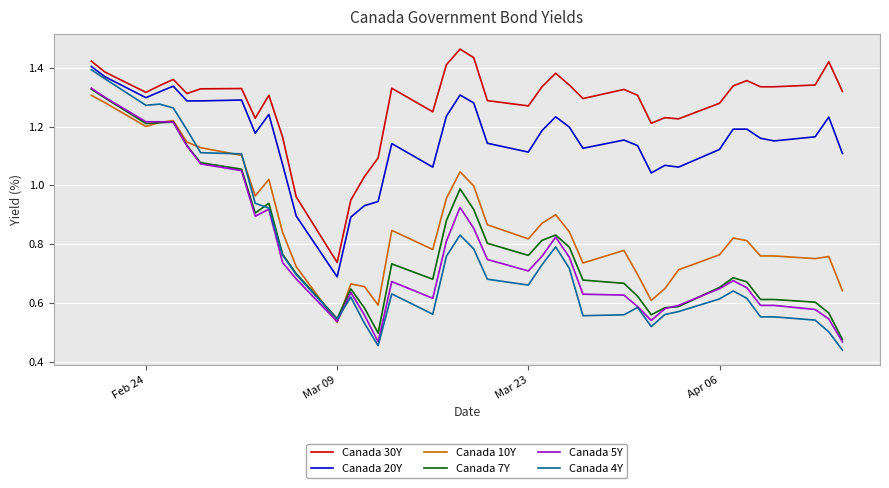

Which series has the largest total across all categories?

Canada 30Y